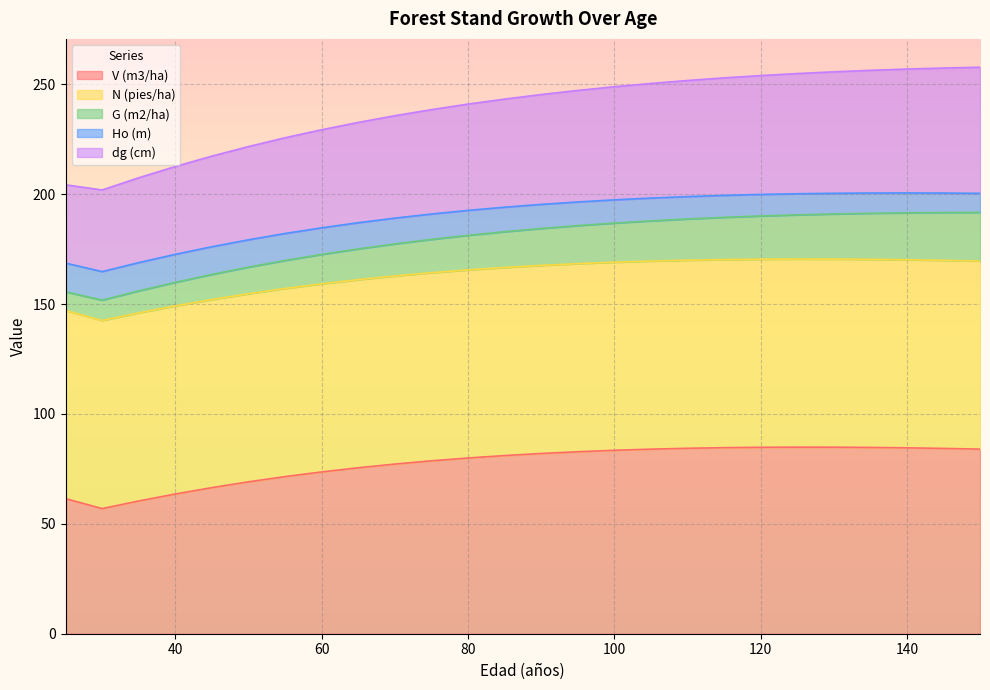

What is the minimum value for V (m3/ha)?

56.9